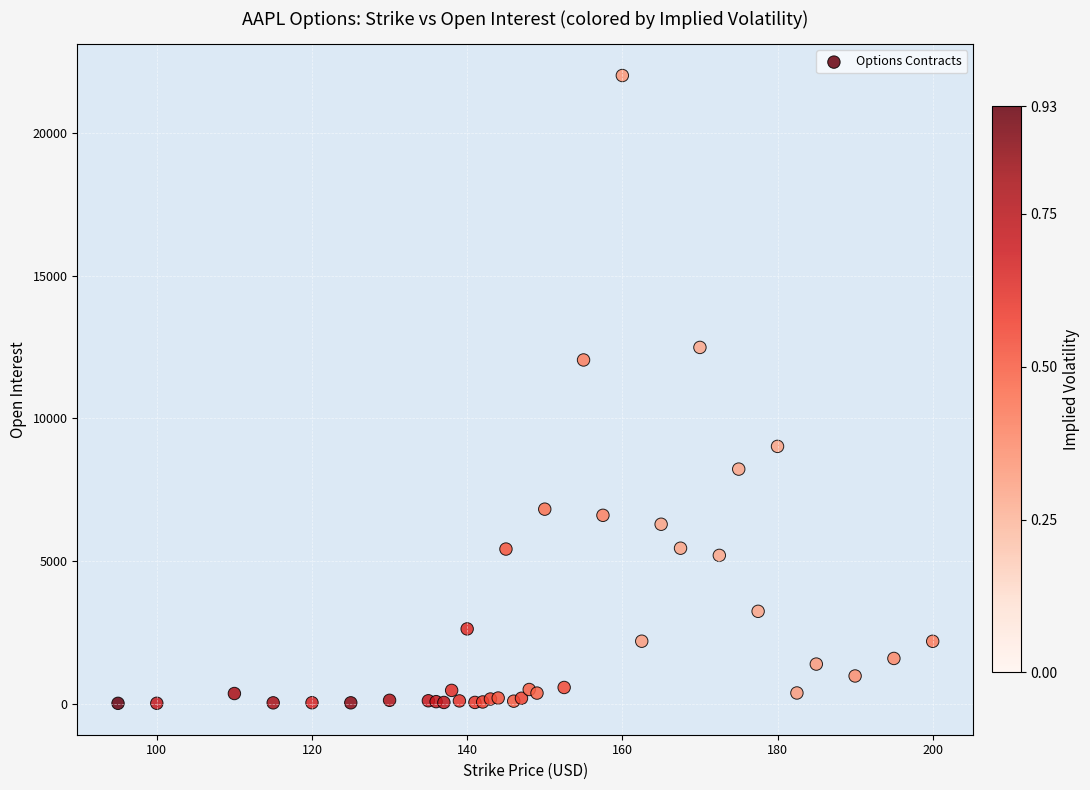

What Y value in the scatter plot is closest to 11017?

12050